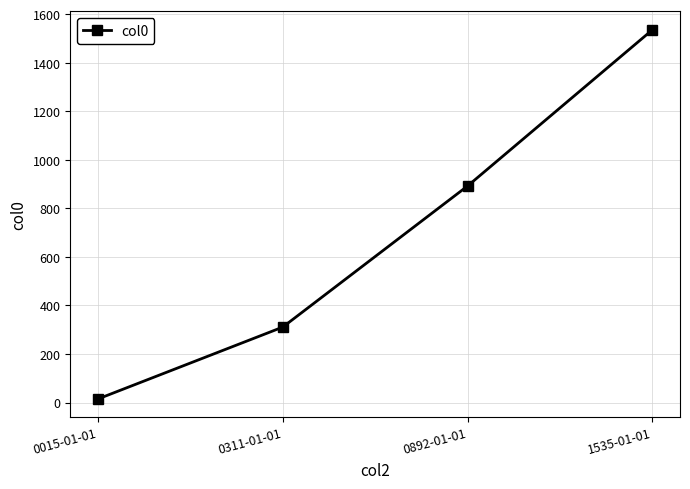

What is the difference between the maximum and minimum values?

1520